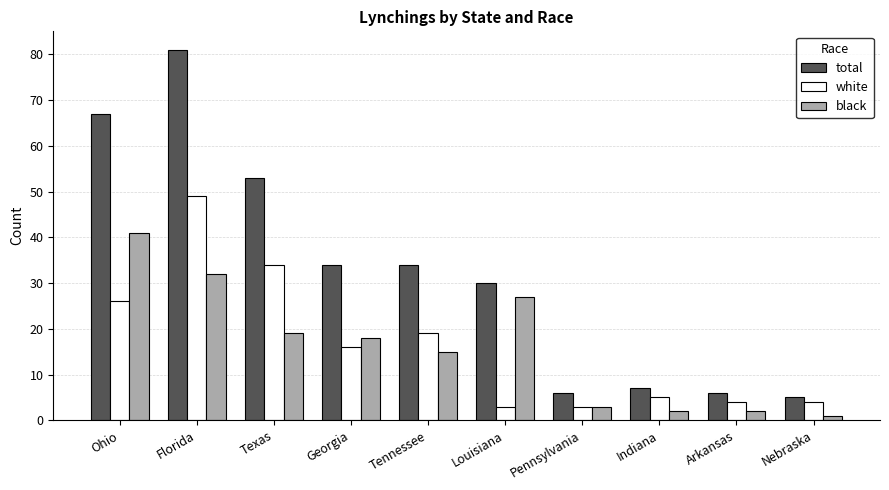

How many data points does each series have?

10